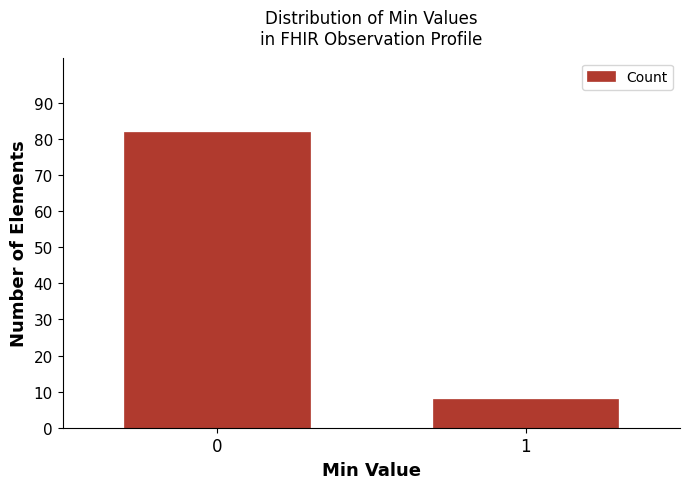

Reading right to left, what are all the values shown in this chart?

8	82